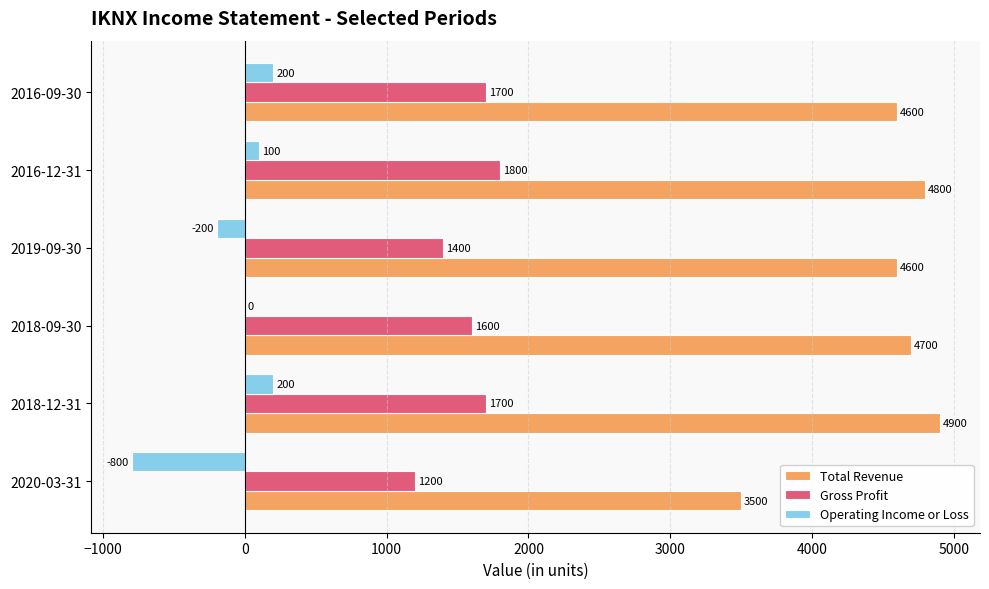

What is the sum of all Total Revenue values?

27100